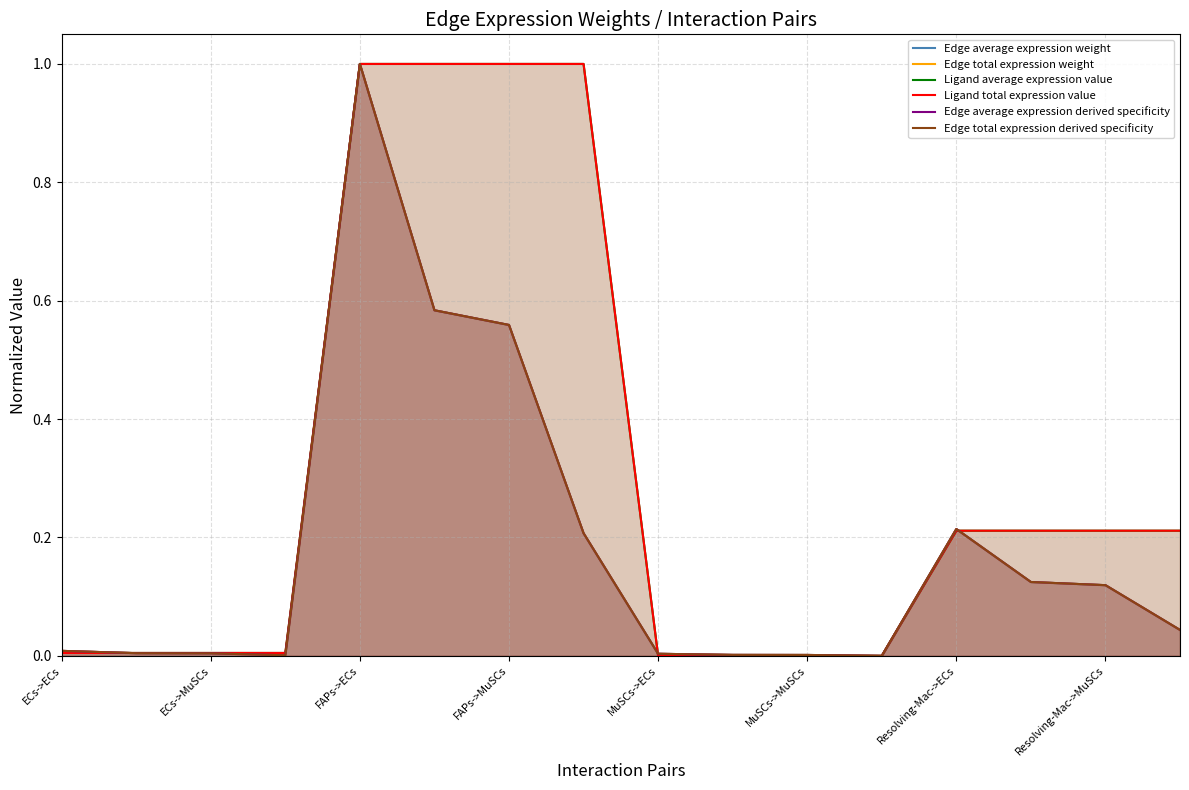

Reading right to left, transcribe all the data shown in this chart.

Edge average expression weight: 0.0	0.1	0.1	0.2	0.0	0.0	0.0	0.0	0.2	0.6	0.6	1.0	0.0	0.0	0.0	0.0
Edge total expression weight: 0.0	0.1	0.1	0.2	0.0	0.0	0.0	0.0	0.2	0.6	0.6	1.0	0.0	0.0	0.0	0.0
Ligand average expression value: 0.2	0.2	0.2	0.2	0.0	0.0	0.0	0.0	1.0	1.0	1.0	1.0	0.0	0.0	0.0	0.0
Ligand total expression value: 0.2	0.2	0.2	0.2	0.0	0.0	0.0	0.0	1.0	1.0	1.0	1.0	0.0	0.0	0.0	0.0
Edge average expression derived specificity: 0.0	0.1	0.1	0.2	0.0	0.0	0.0	0.0	0.2	0.6	0.6	1.0	0.0	0.0	0.0	0.0
Edge total expression derived specificity: 0.0	0.1	0.1	0.2	0.0	0.0	0.0	0.0	0.2	0.6	0.6	1.0	0.0	0.0	0.0	0.0